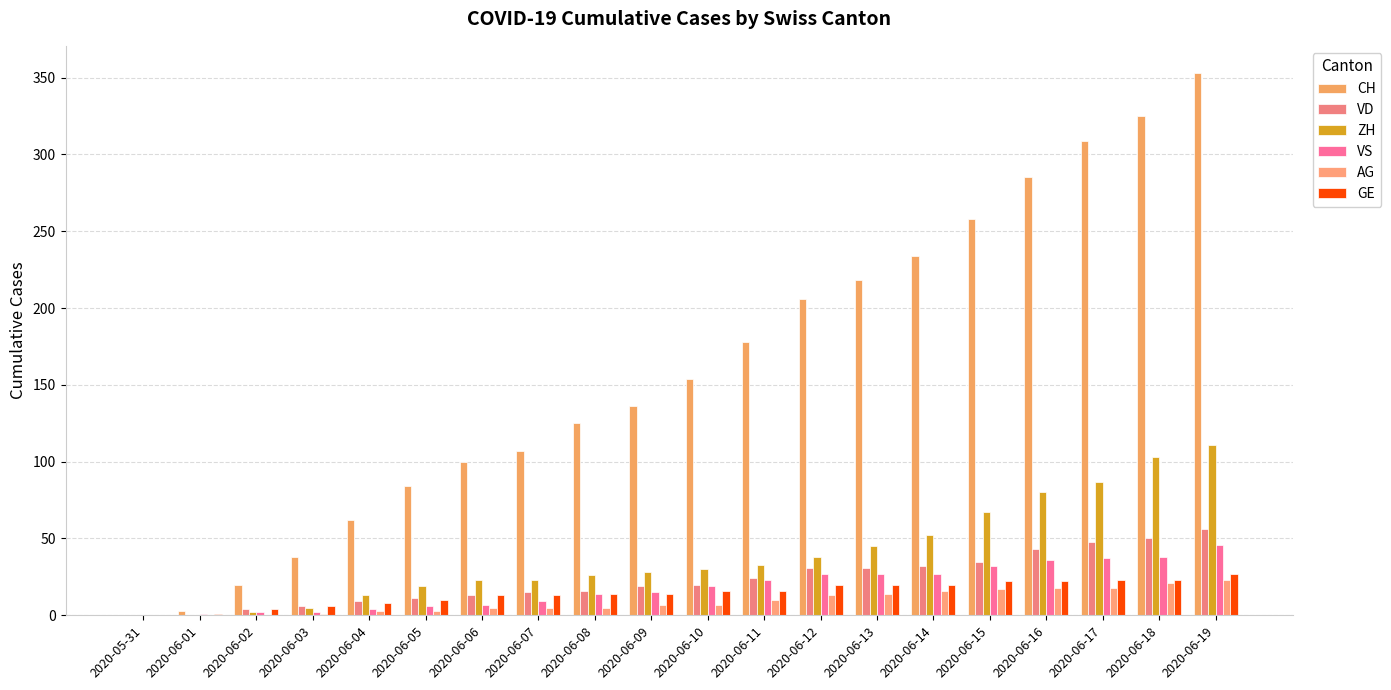

What is the difference between the AG values at 2020-06-14 and 2020-06-08?

11